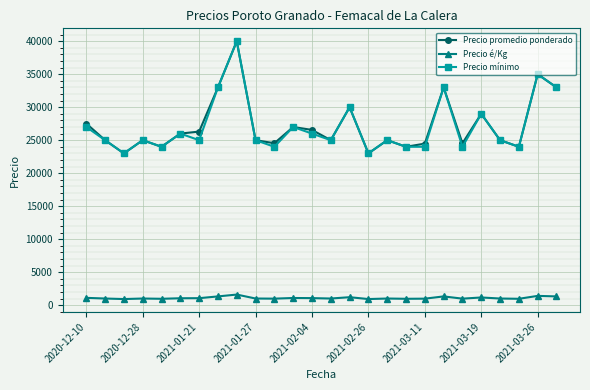

What is the maximum value shown in the chart?

40000